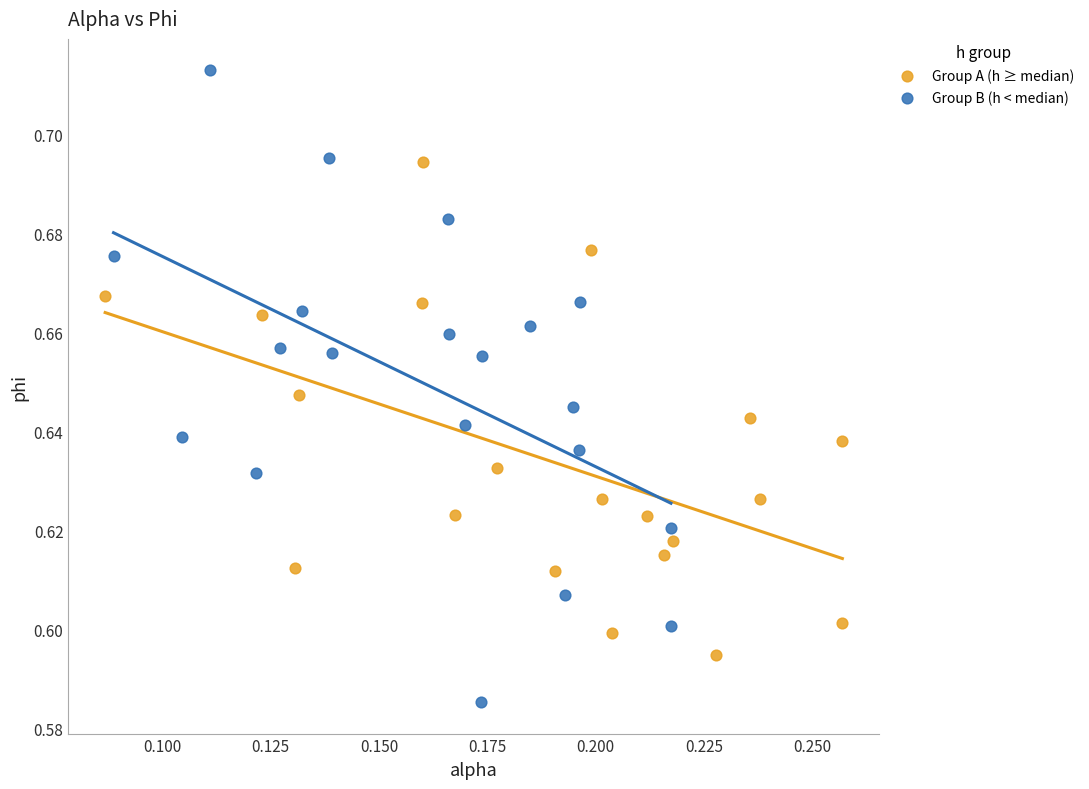

Which series reaches the maximum Y coordinate?

Group B (h < median)